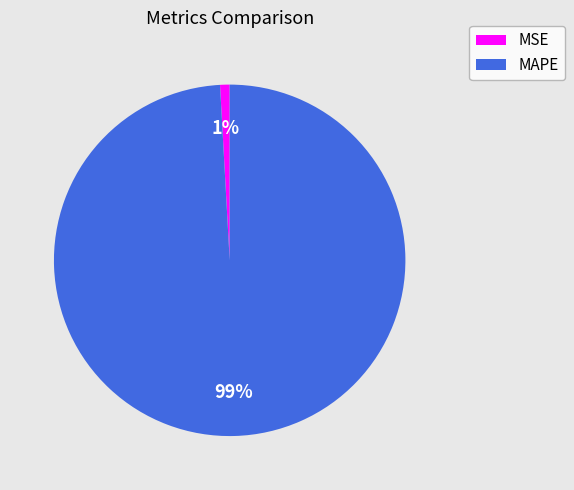

Rank the categories by value from highest to lowest.

MAPE, MSE